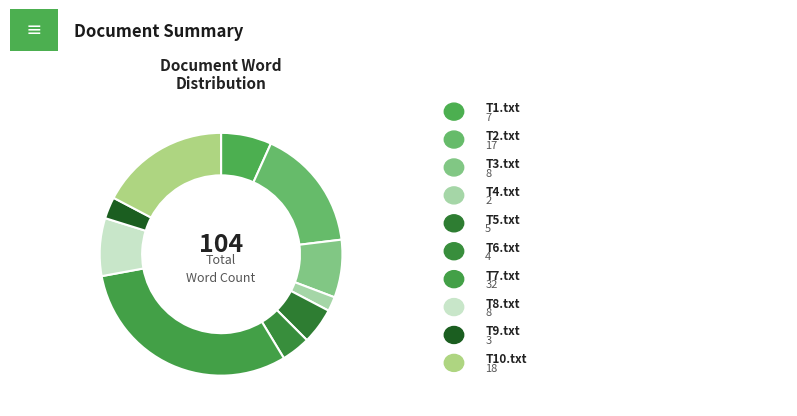

Count the number of slices in the pie.

10